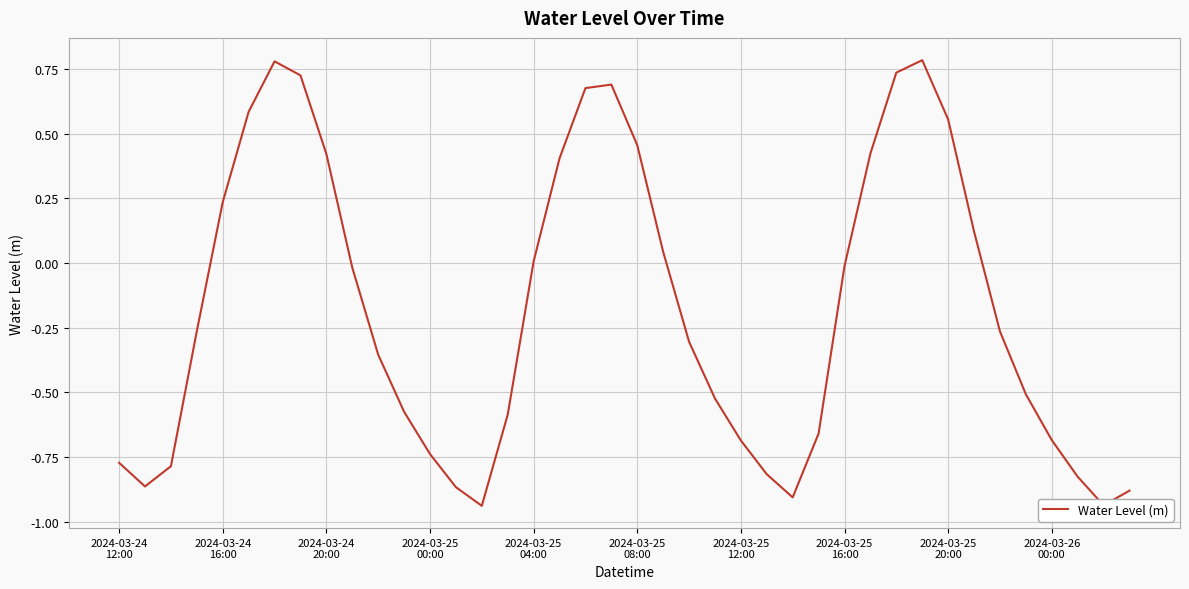

What is the difference between the maximum and minimum values?

1.7